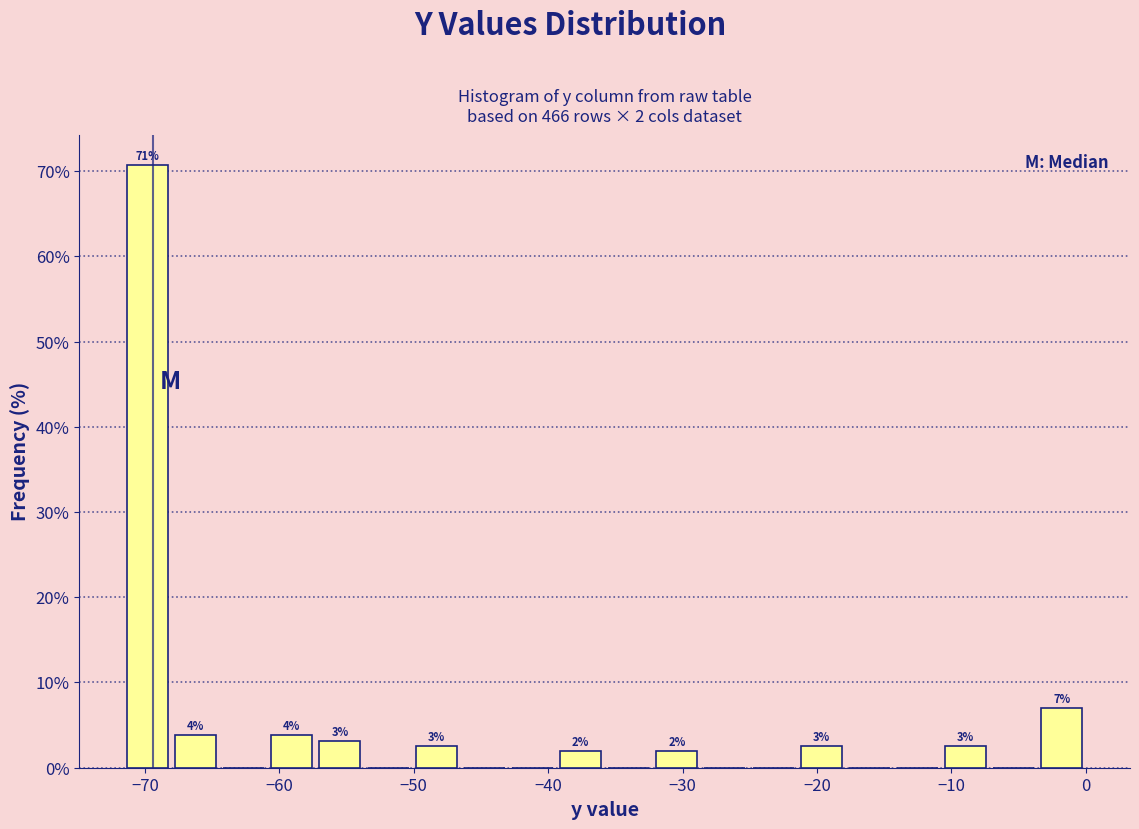

Around what value on the x-axis is the tallest bar? Give the approximate position of its centre, as read against the axis.

-70